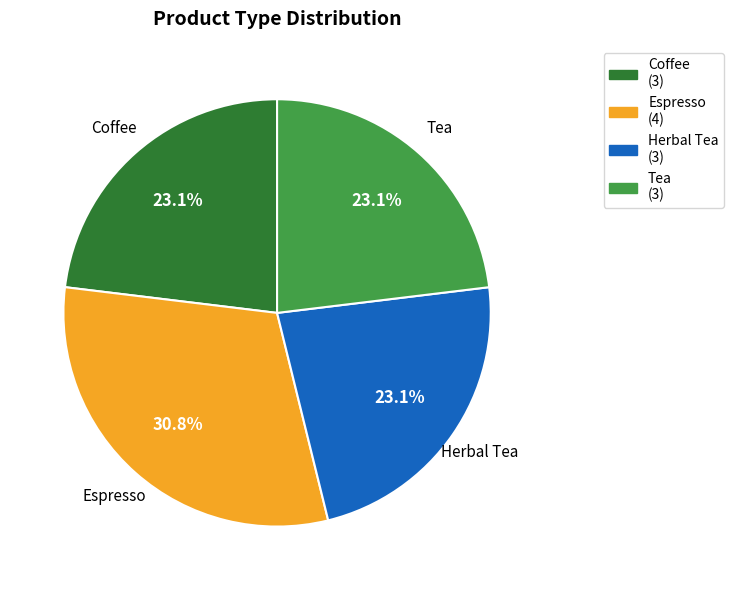

To the nearest percent, what is the average slice percentage?

25%